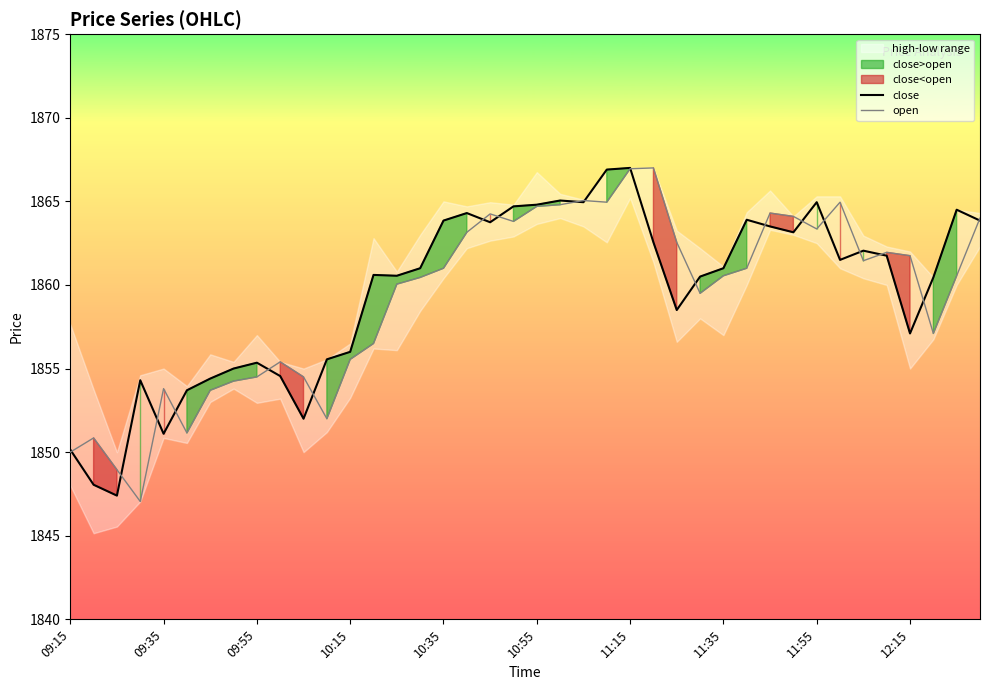

Which category has the highest value in the open series?

25